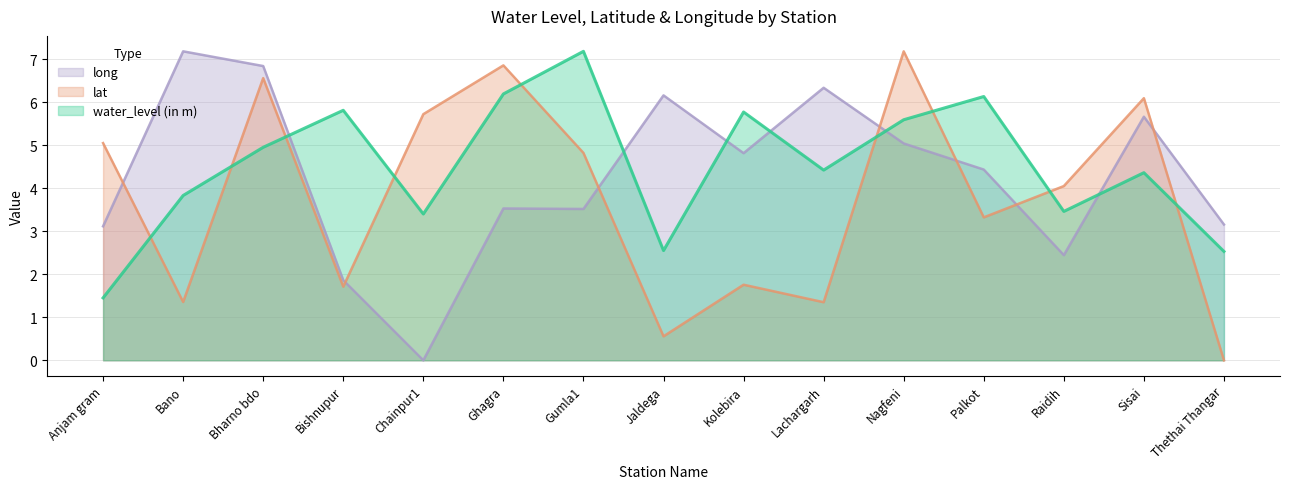

Which series has the largest total across all categories?

water_level (in m)